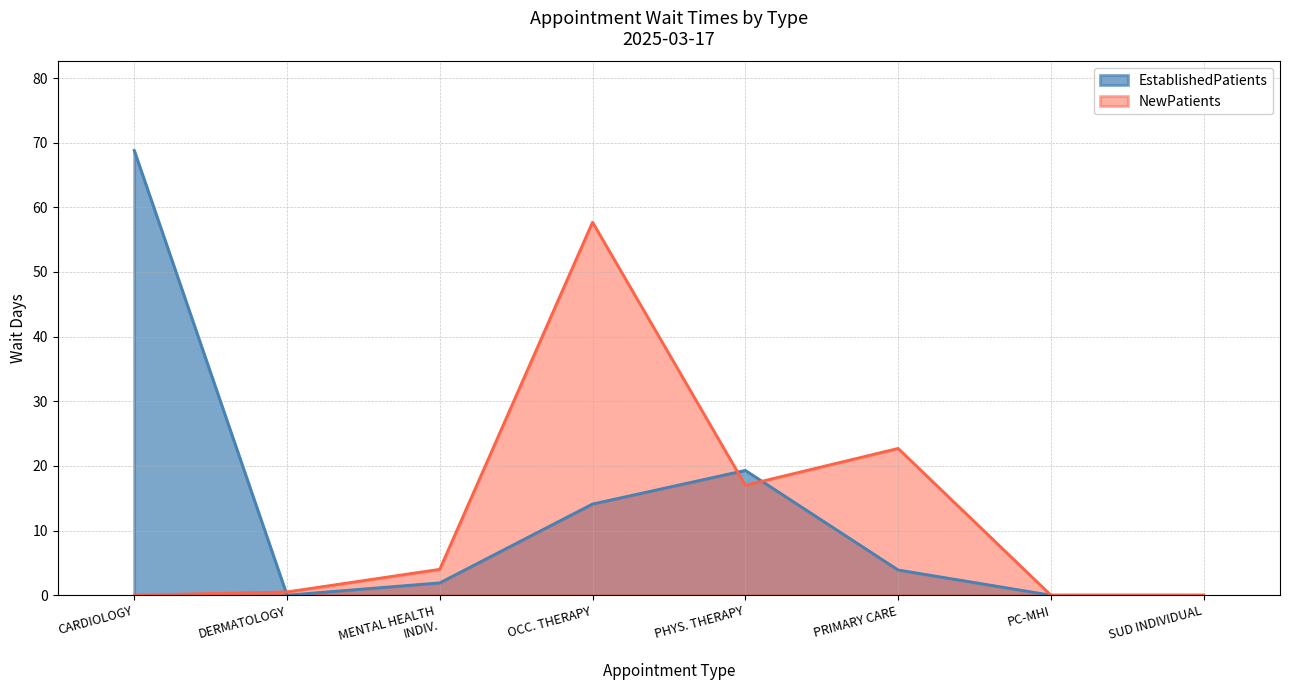

How many data points in EstablishedPatients are above 3?

4